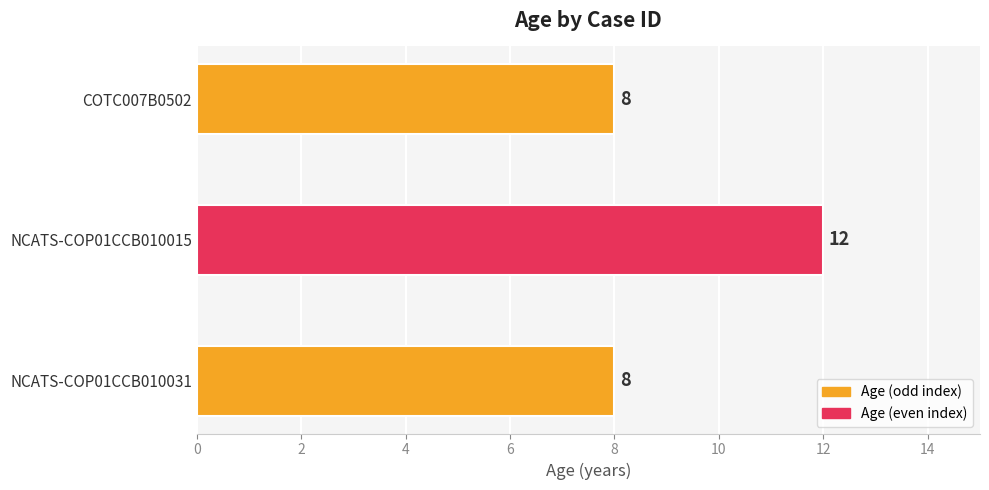

How many values exceed 8?

1